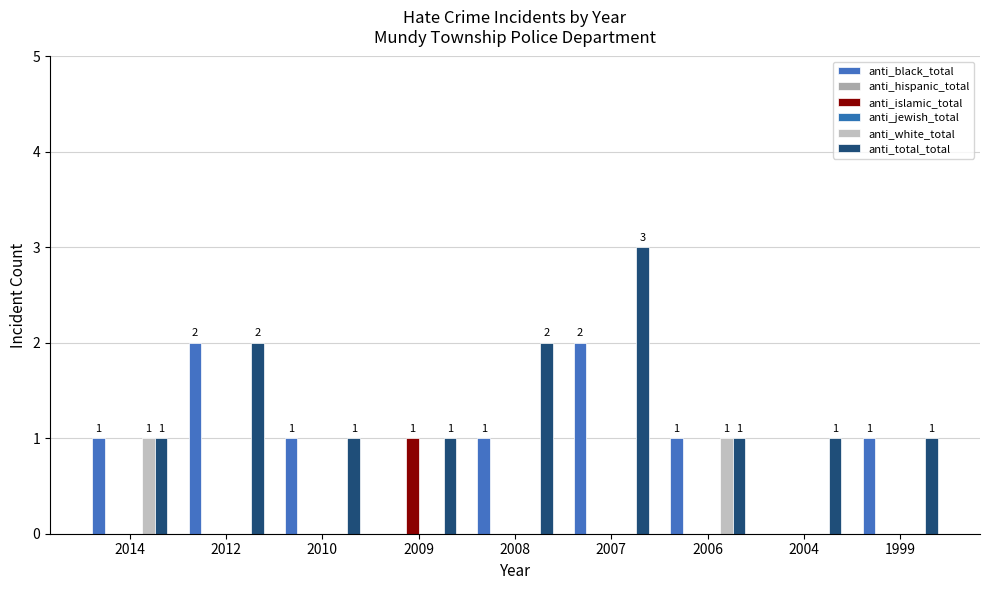

Reading left to right, list all the values displayed in this chart.

anti_black_total: 1	2	1	0	1	2	1	0	1
anti_hispanic_total: 0	0	0	0	0	0	0	0	0
anti_islamic_total: 0	0	0	1	0	0	0	0	0
anti_jewish_total: 0	0	0	0	0	0	0	0	0
anti_white_total: 1	0	0	0	0	0	1	0	0
anti_total_total: 1	2	1	1	2	3	1	1	1